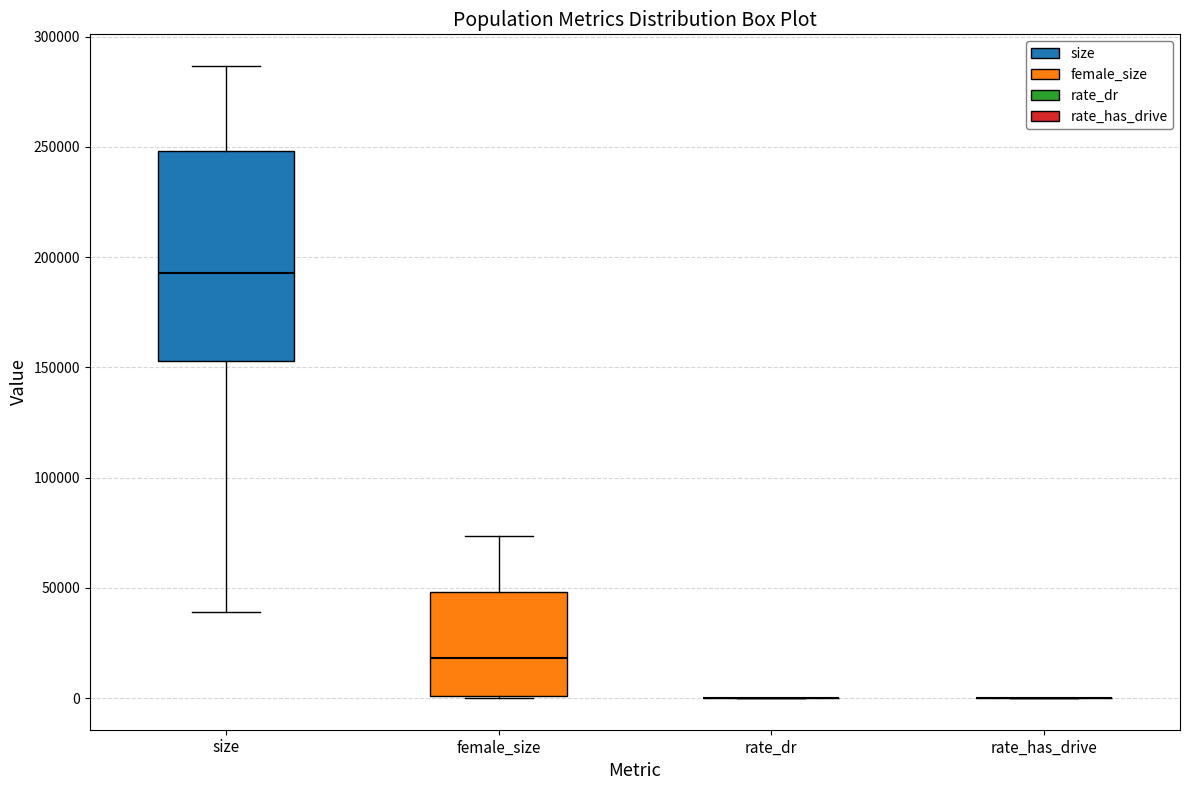

Which box is the tallest, from its lower edge to its upper edge?

size